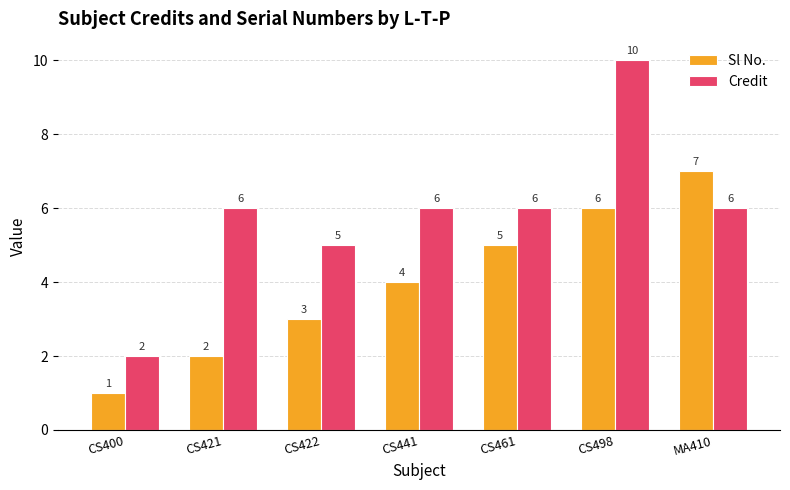

Between CS441 and CS461, which series saw the biggest shift?

Sl No.